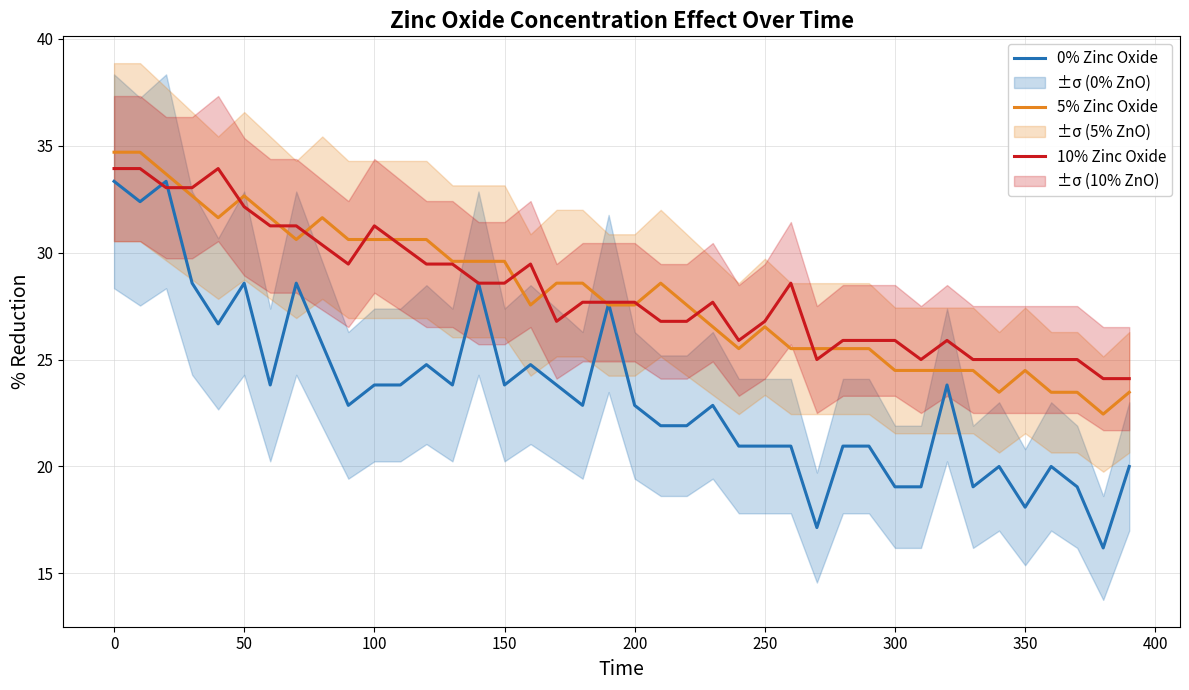

What are all the series names shown in the legend?

0% Zinc Oxide, 5% Zinc Oxide, 10% Zinc Oxide